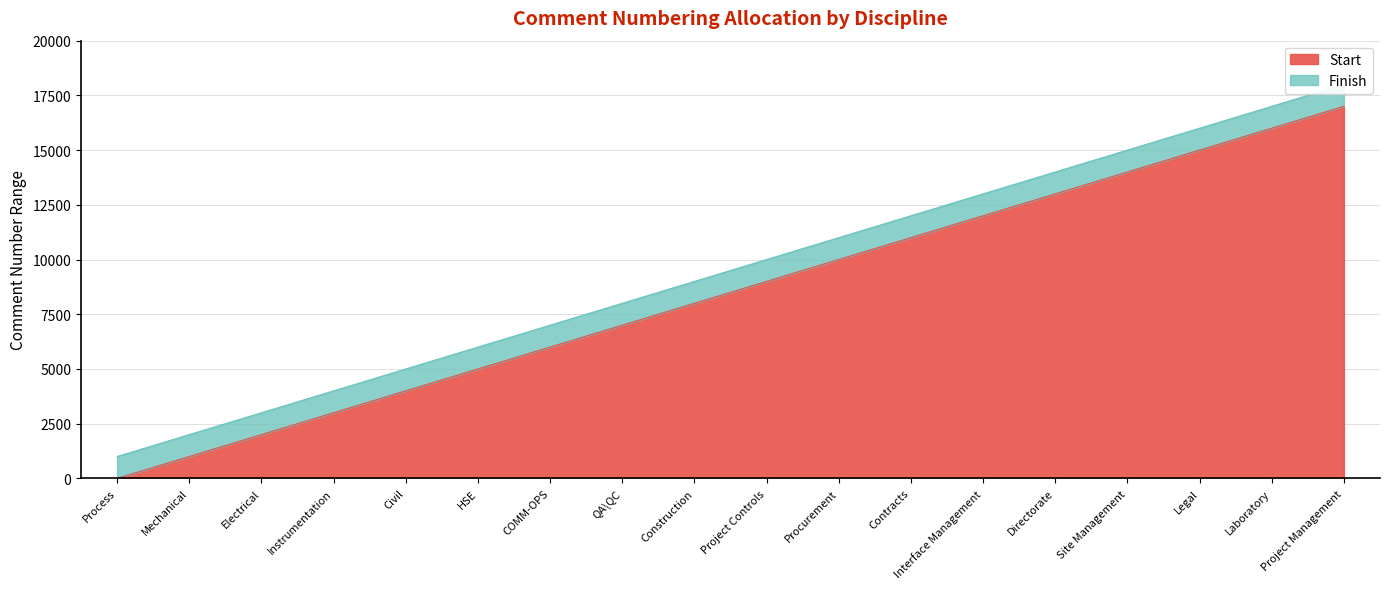

At how many categories does at least one series exceed 17642?

1